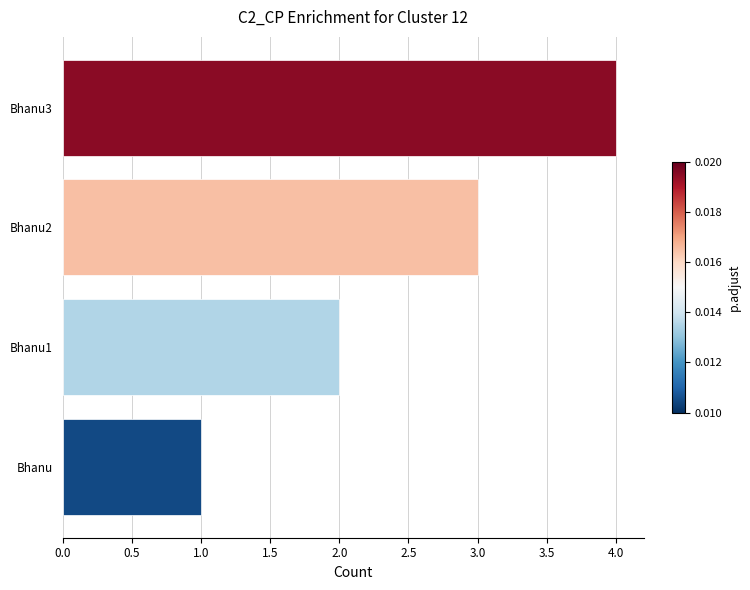

Rank the categories by value from lowest to highest.

Bhanu, Bhanu1, Bhanu2, Bhanu3